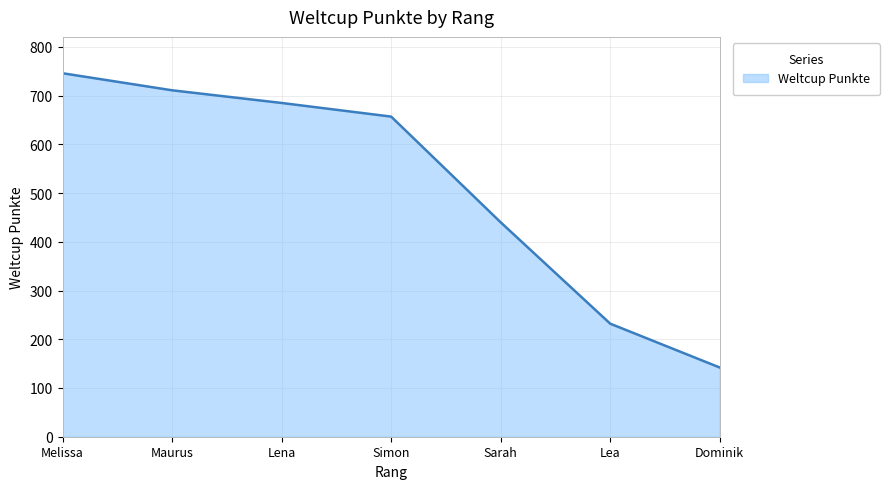

What is the change in value from Lena to Lea?

-453